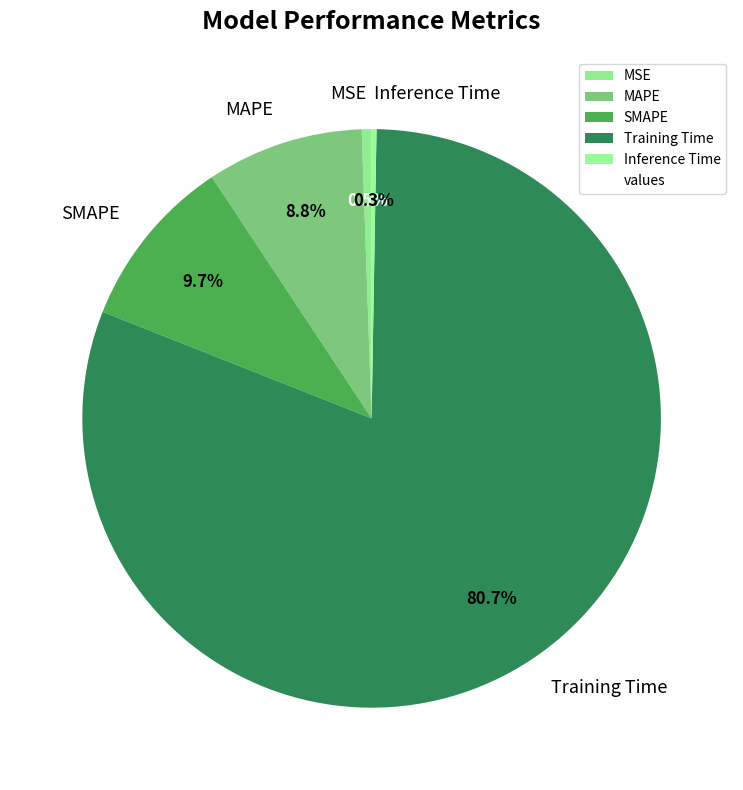

What percentage is NOT represented by SMAPE?

90.3%